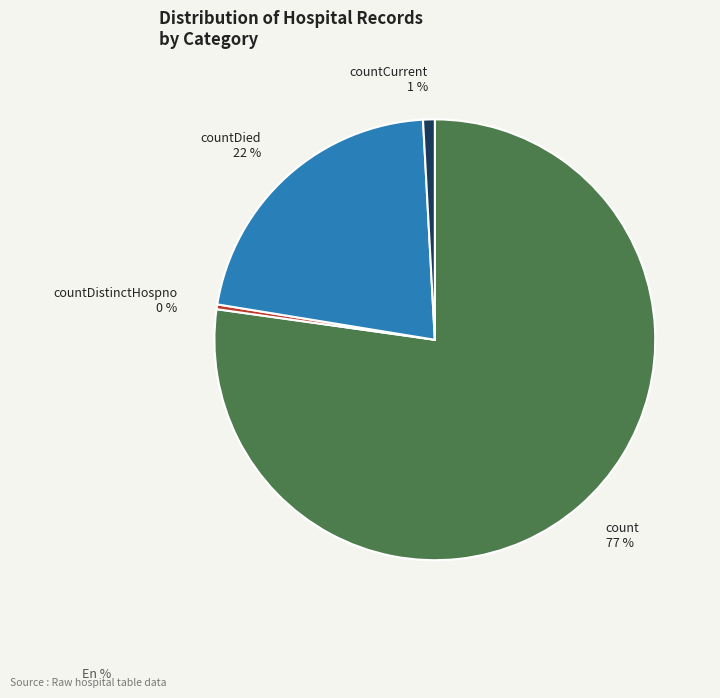

Do countDied and countDistinctHospno together represent more than half of the pie?

No